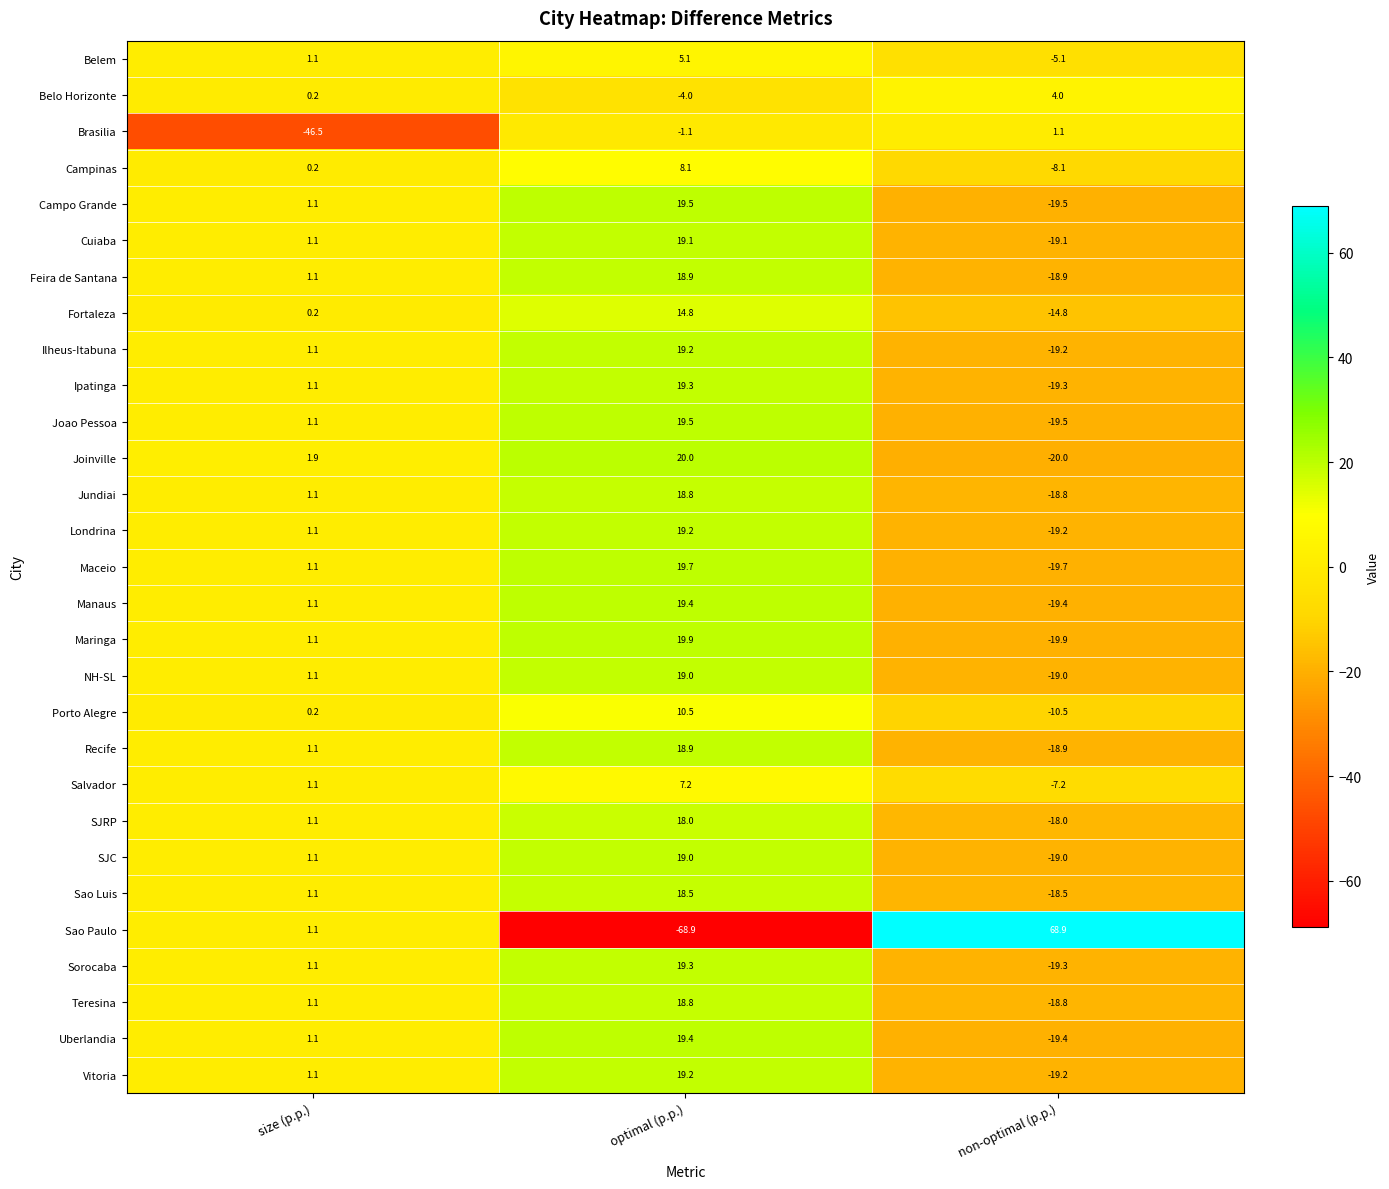

Is the value of Fortaleza at size (p.p.) greater than the value of Ipatinga at size (p.p.)?

No